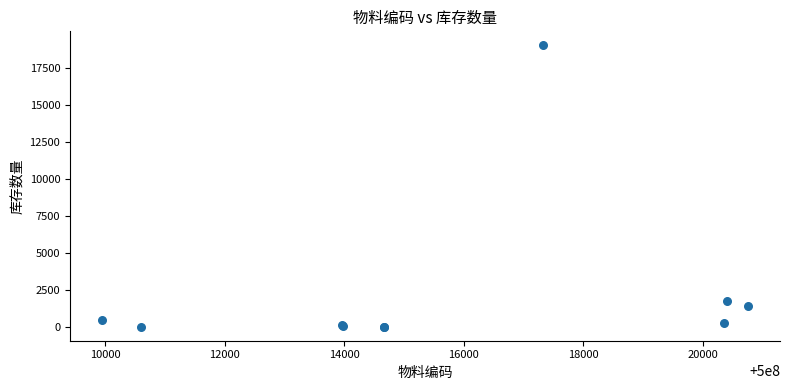

What Y value in the scatter plot is closest to 9507?

1742.0